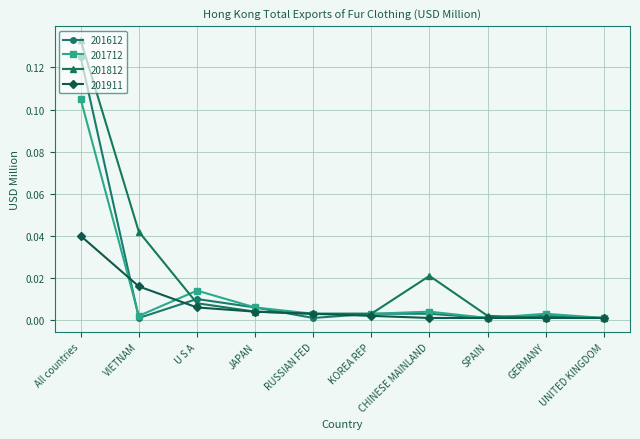

List the series in order of their peak value, lowest first.

201911, 201712, 201612, 201812